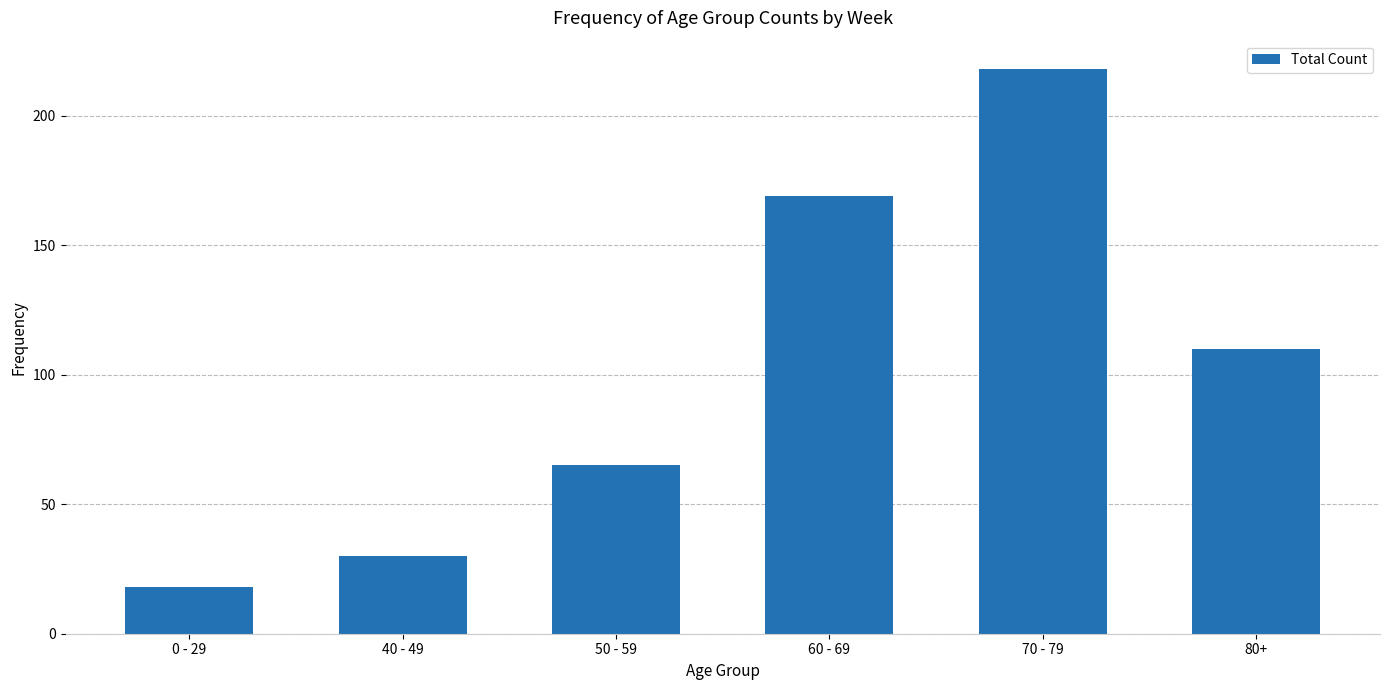

What is the smallest value displayed?

18